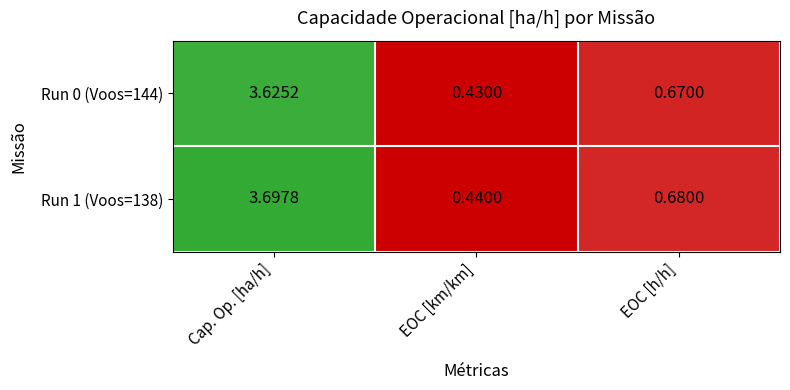

At which category is the sum across all series the highest?

Cap. Op. [ha/h]